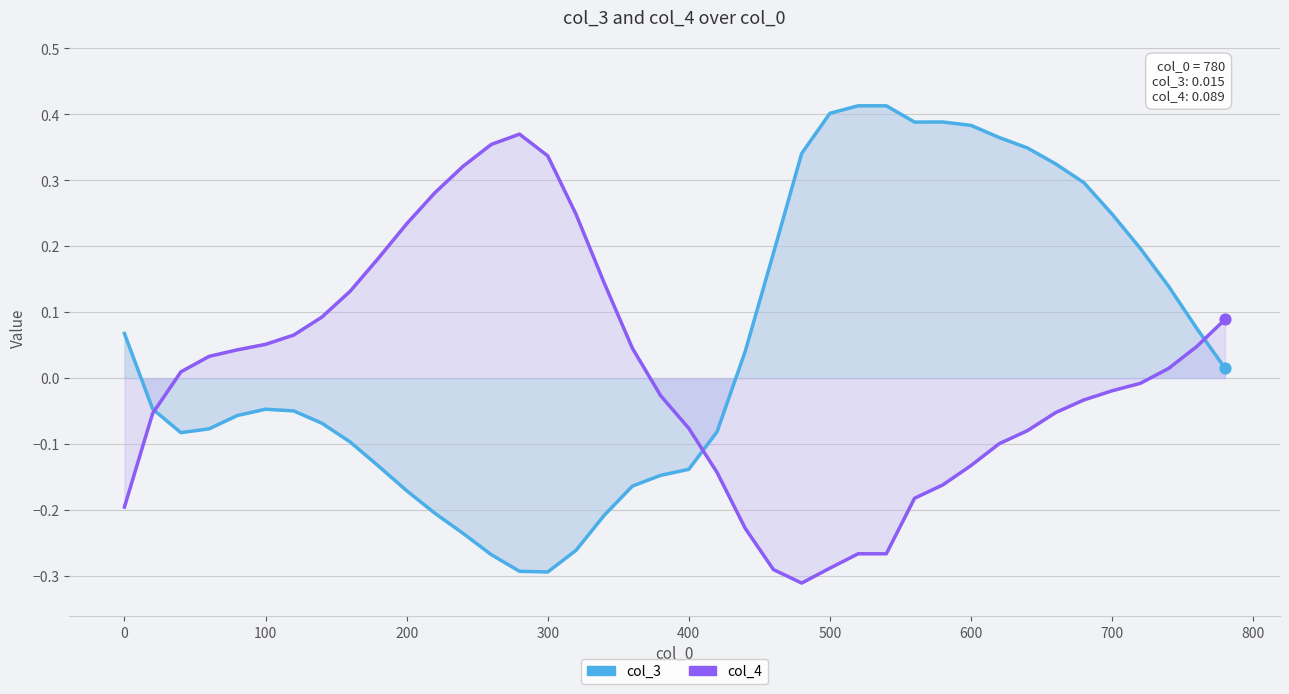

At how many categories does at least one series exceed 0?

36